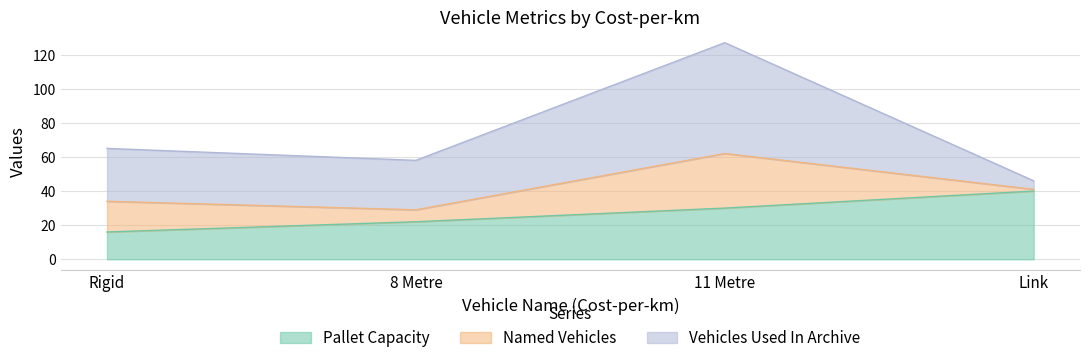

What is the label of the 1st point from the left?

Rigid